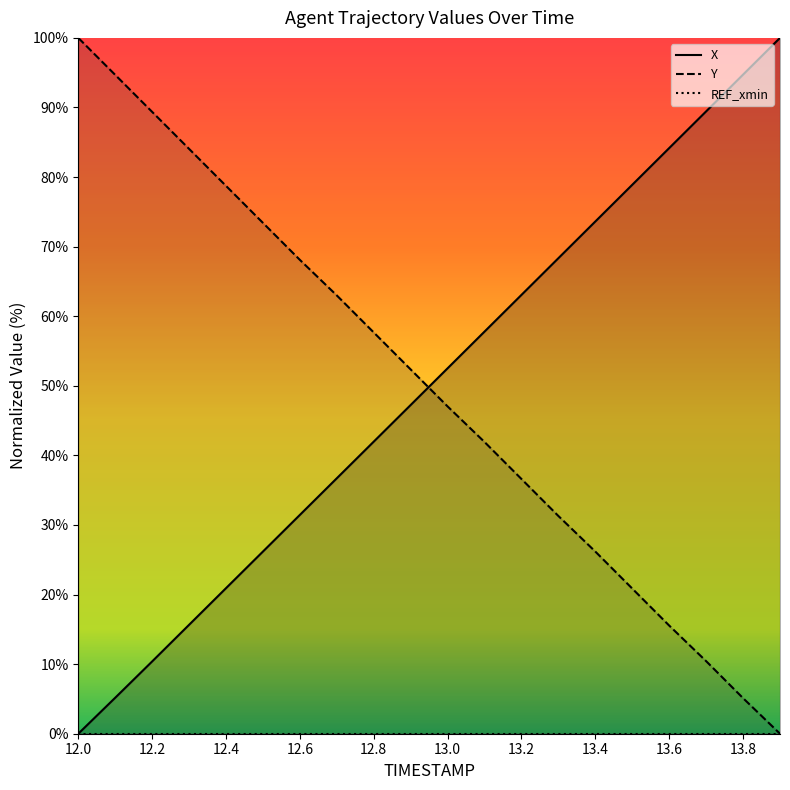

How many lines are shown in the chart?

3